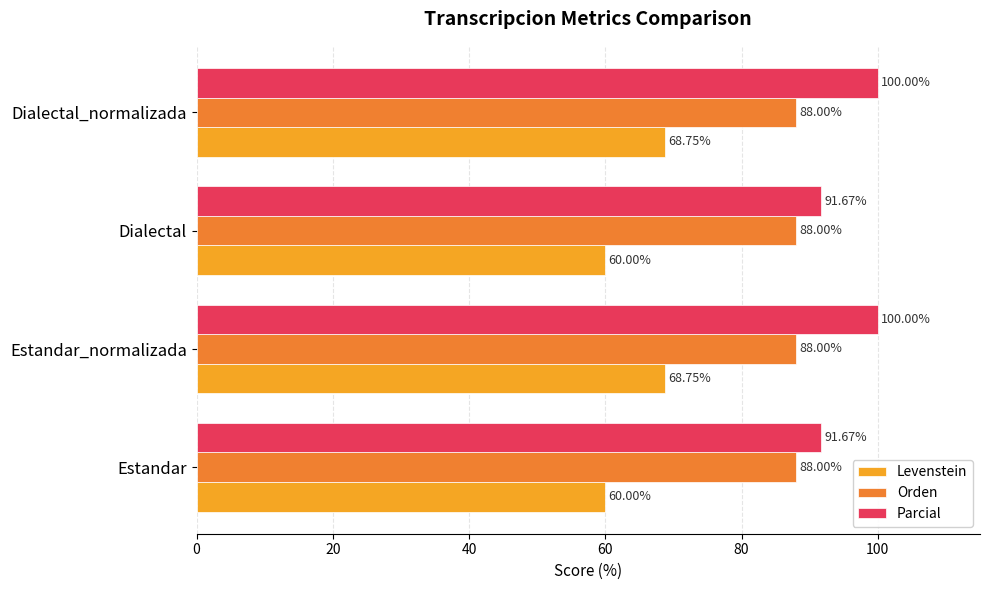

At how many categories does at least one series exceed 88?

4